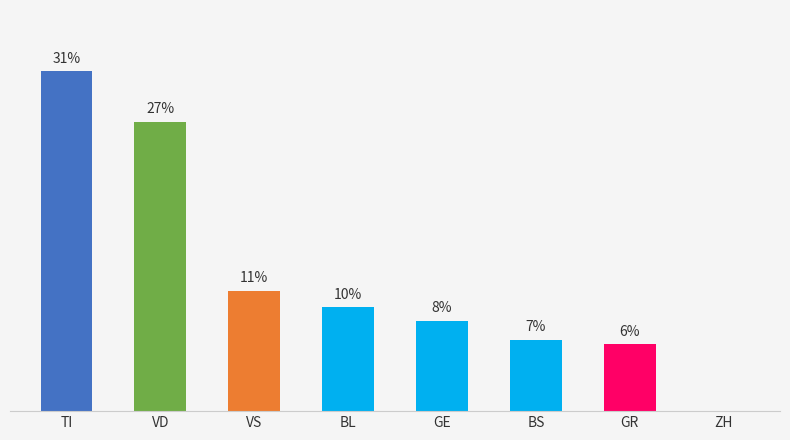

How many bars are there in total?

8